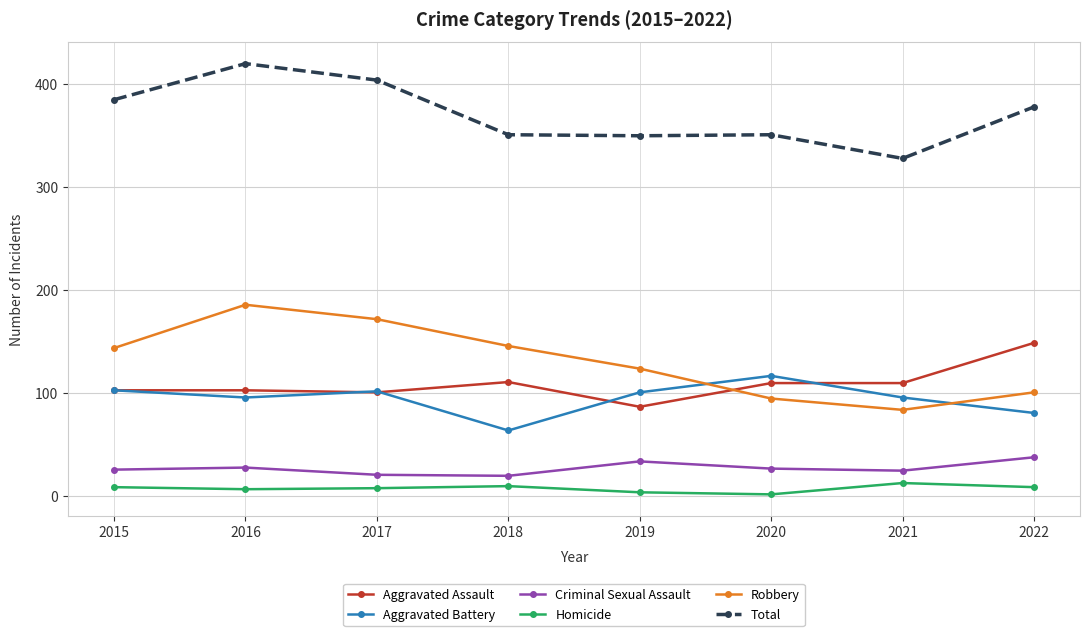

True or false: Criminal Sexual Assault and Total intersect in this chart.

False